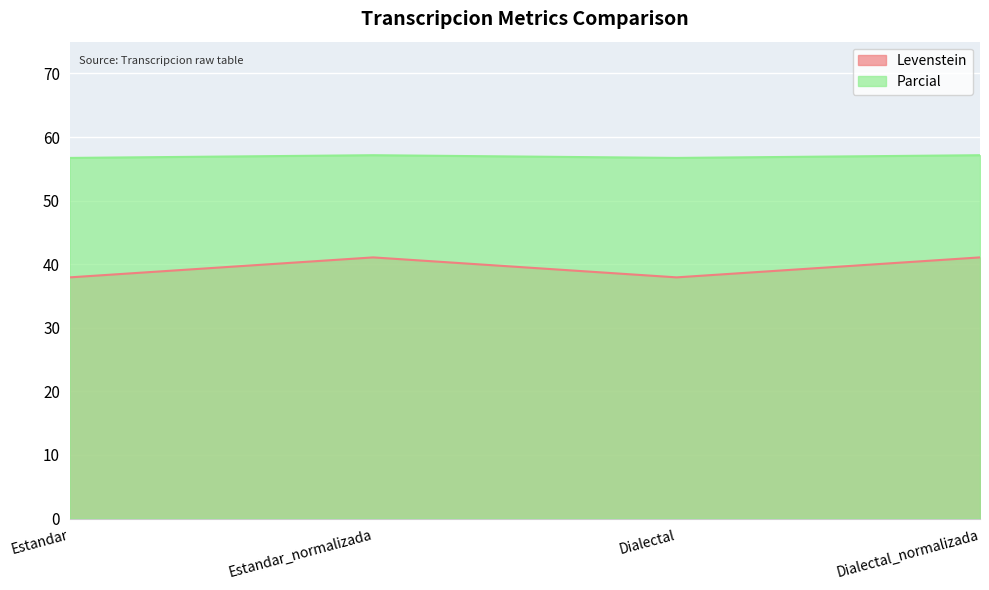

What is the maximum value shown in the chart?

57.1